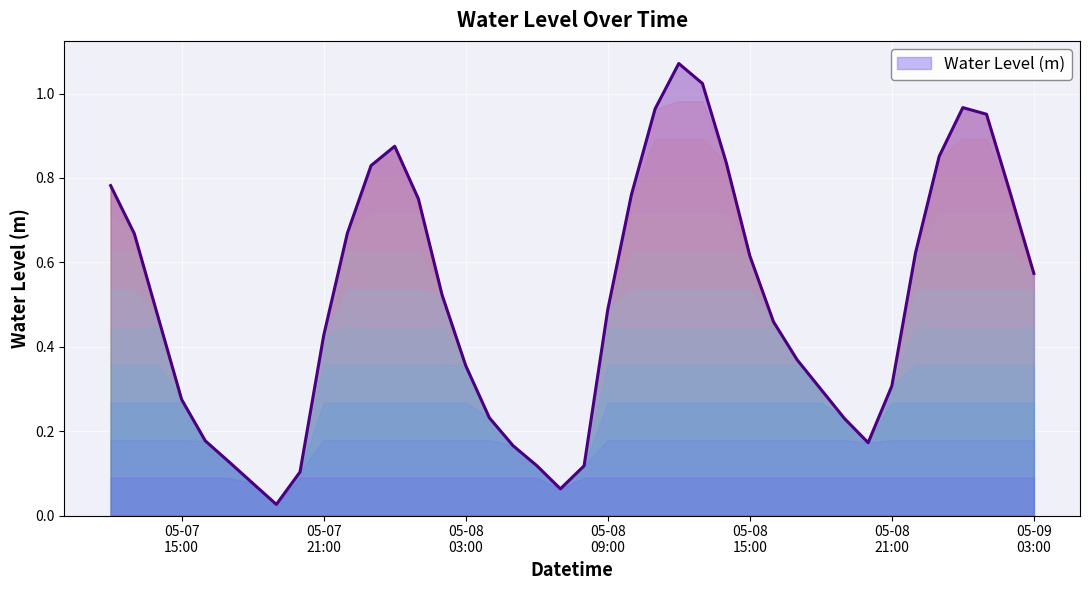

Reading right to left, transcribe all the data shown in this chart.

0.6	0.8	1.0	1.0	0.9	0.6	0.3	0.2	0.2	0.3	0.4	0.5	0.6	0.8	1.0	1.1	1.0	0.8	0.5	0.1	0.1	0.1	0.2	0.2	0.4	0.5	0.8	0.9	0.8	0.7	0.4	0.1	0.0	0.1	0.1	0.2	0.3	0.5	0.7	0.8